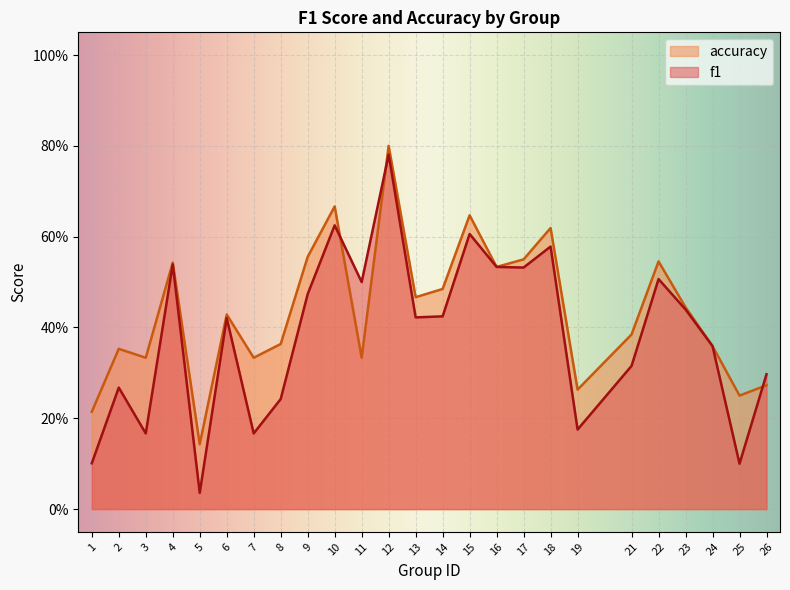

Count the accuracy values in the range 0 to 1.

25